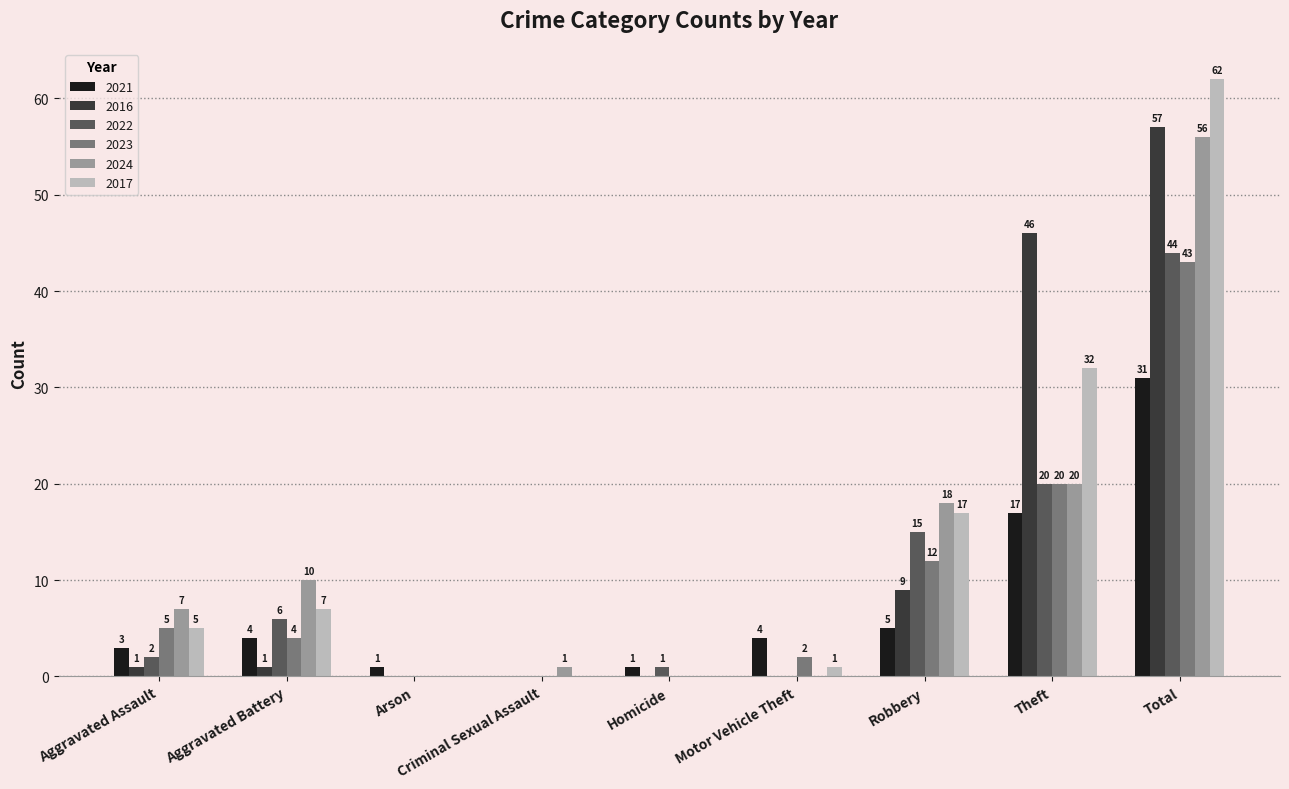

The value of 2024 at Arson is 19. True or false?

False